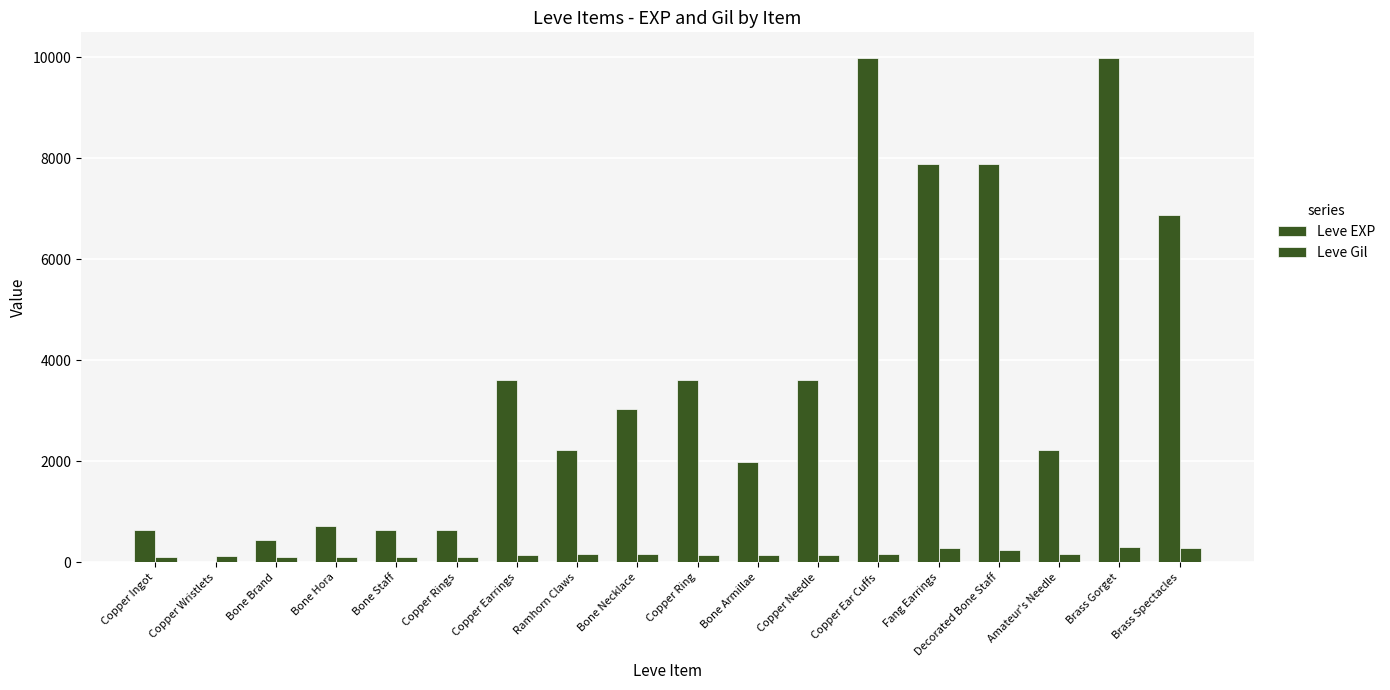

Reading left to right, list all the values displayed in this chart.

Leve EXP: 630	1	450	720	630	630	3600	2230	3040	3600	1980	3600	9990	7880	7880	2230	9990	6880
Leve Gil: 113	116	112	112	113	112	139	170	169	139	140	139	168	288	250	168	293	288